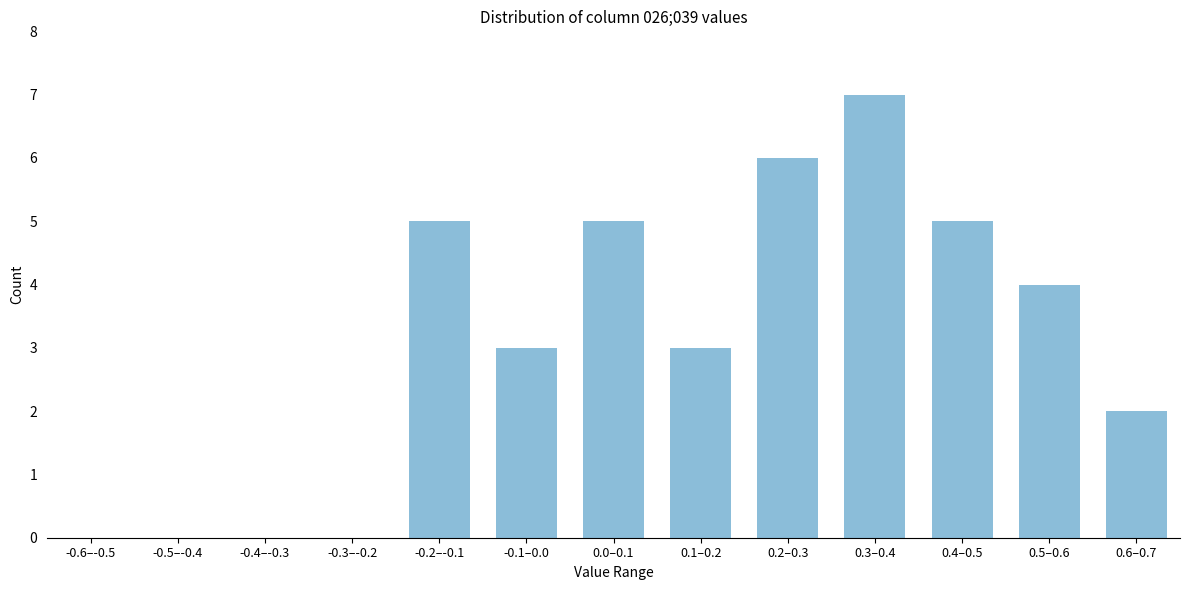

Reading right to left, what are all the values shown in this chart?

0.6–0.7=2	0.5–0.6=4	0.4–0.5=5	0.3–0.4=7	0.2–0.3=6	0.1–0.2=3	0.0–0.1=5	-0.1–0.0=3	-0.2–-0.1=5	-0.3–-0.2=0	-0.4–-0.3=0	-0.5–-0.4=0	-0.6–-0.5=0